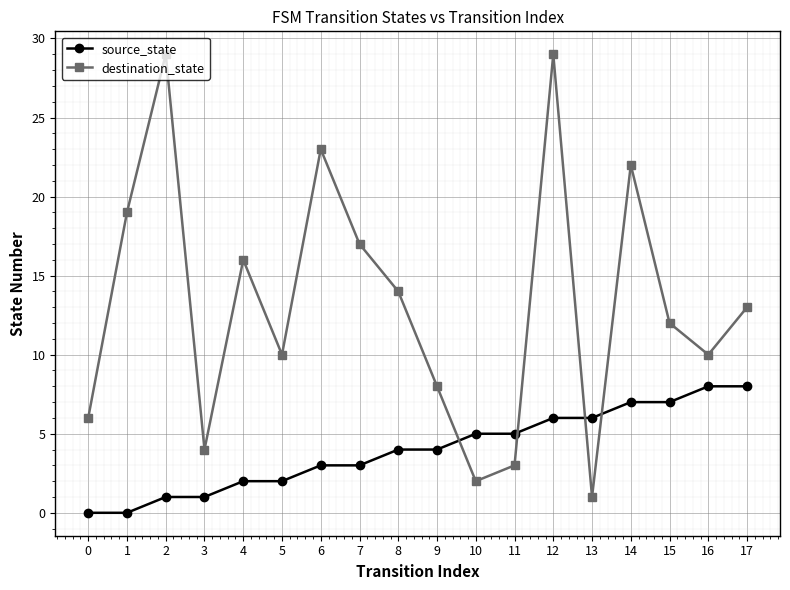

What are all the series names shown in the legend?

source_state, destination_state